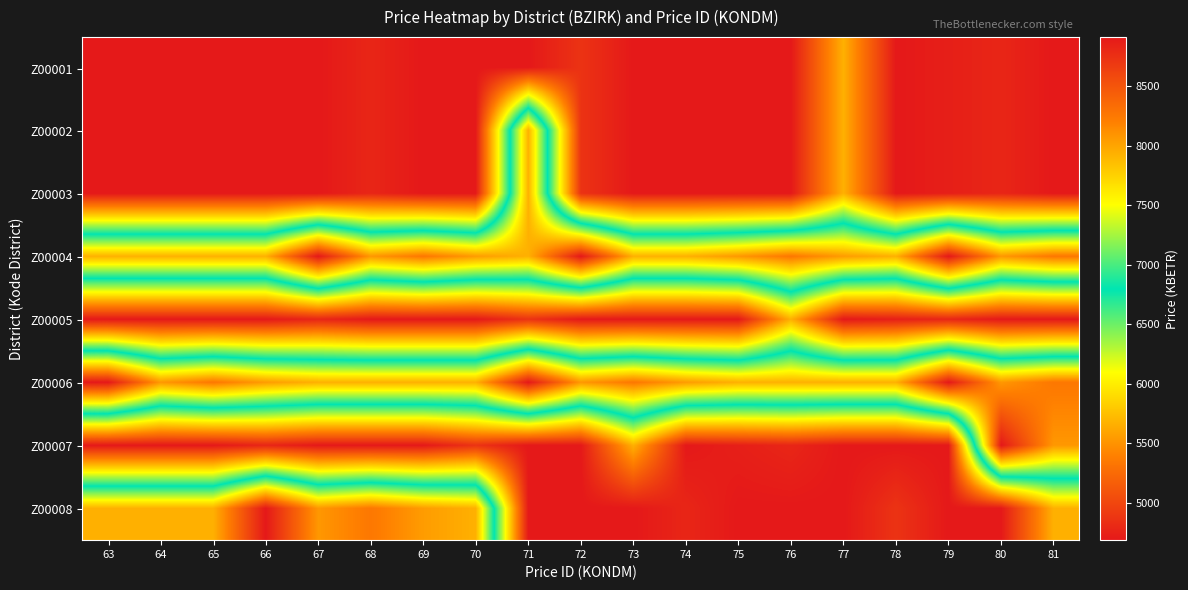

At which category does the chart reach its peak across all series?

67